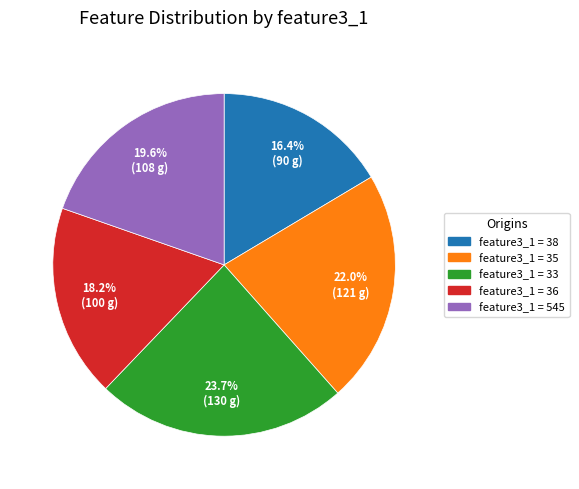

Does any single category account for the majority?

No